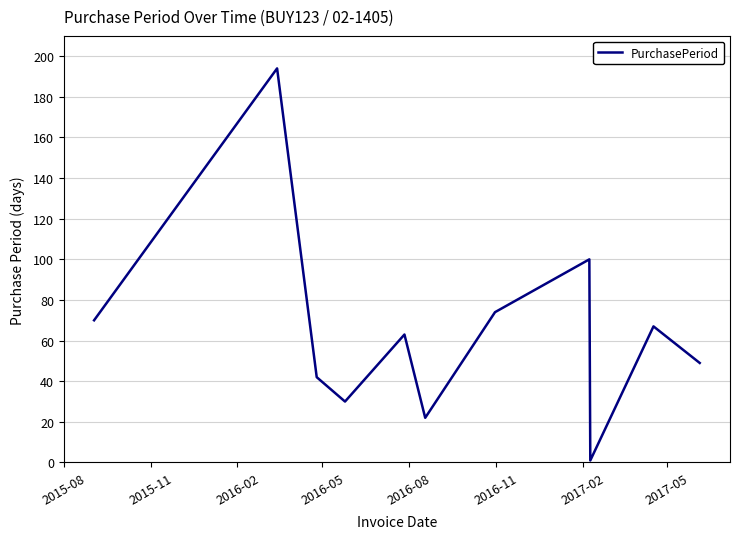

Is this an area chart (filled region under the line)?

No